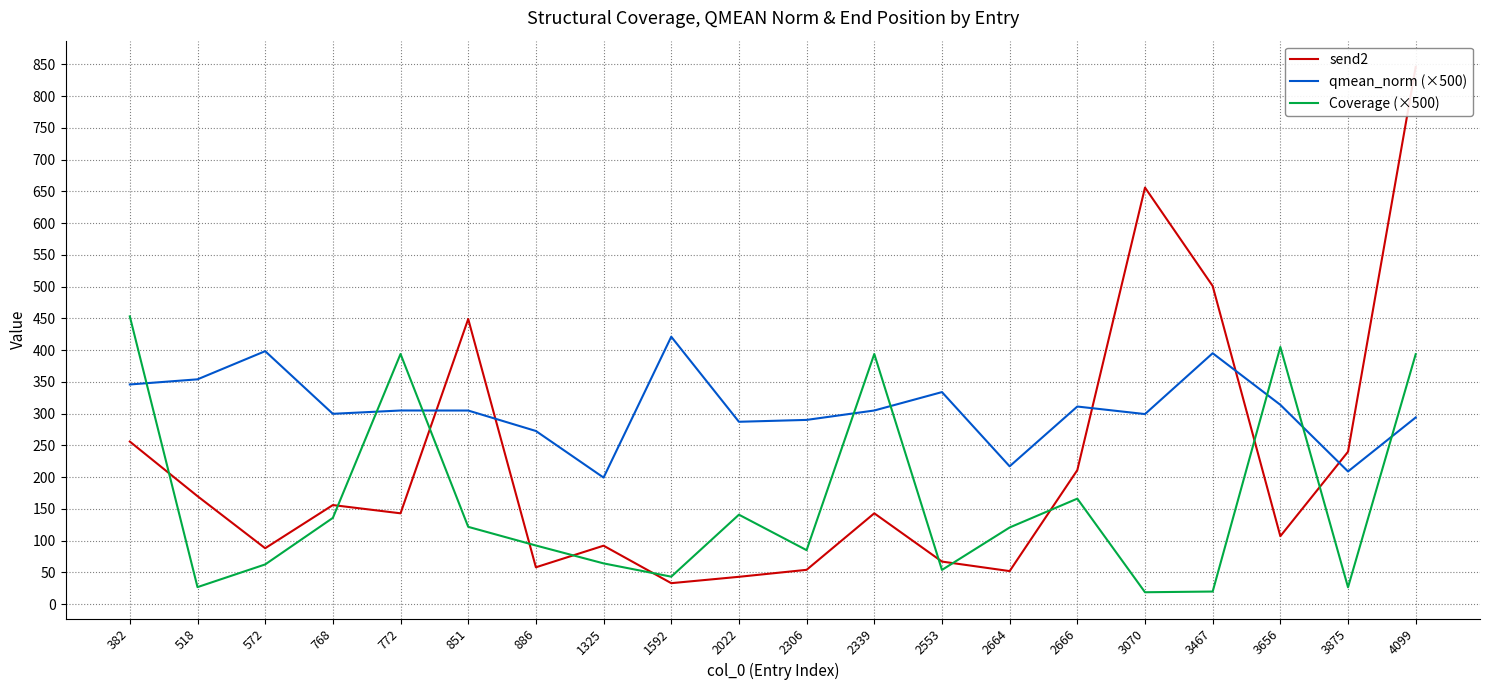

What is the sum of the send2 values at 3656 and 1325?

199.0